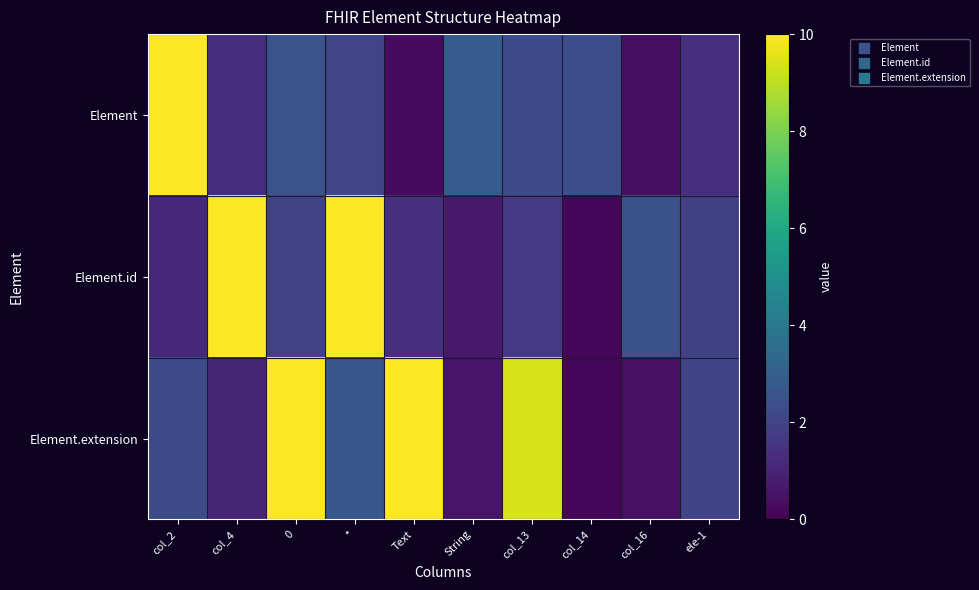

At how many categories does at least one series exceed 2?

10